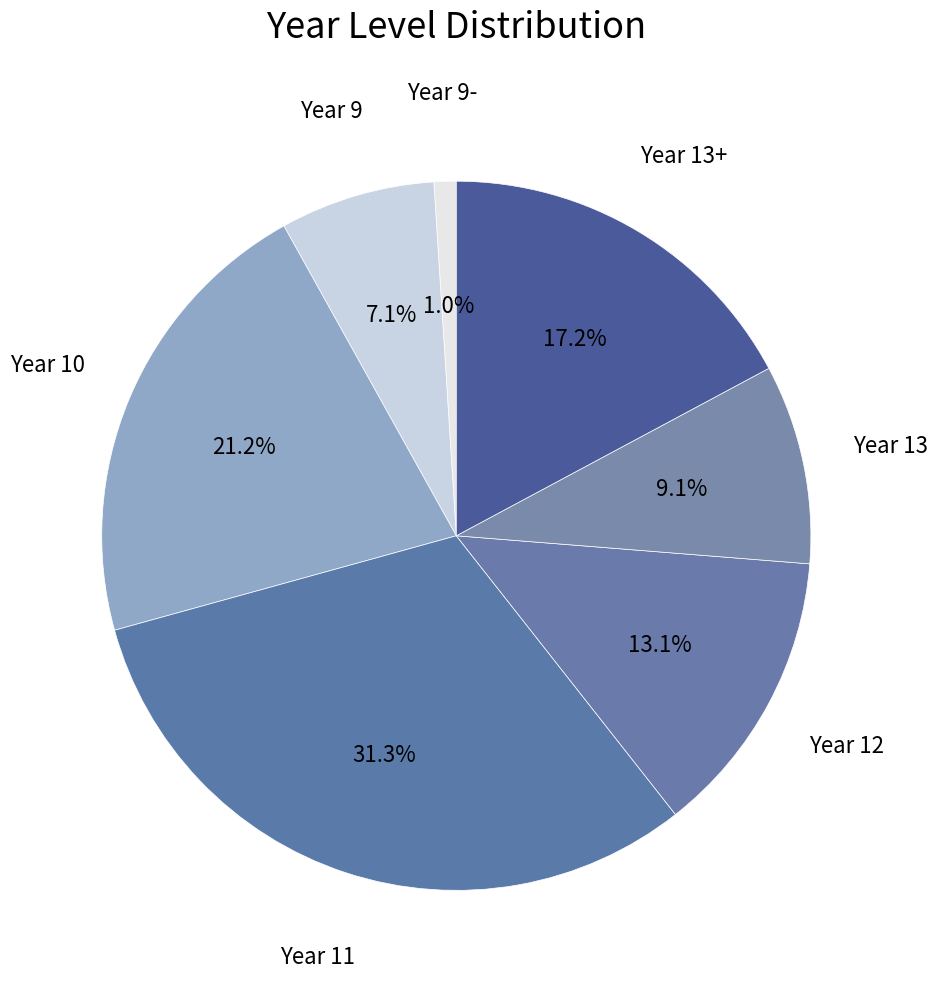

Rank the categories by value from highest to lowest.

Year 11, Year 10, Year 13+, Year 12, Year 13, Year 9, Year 9-